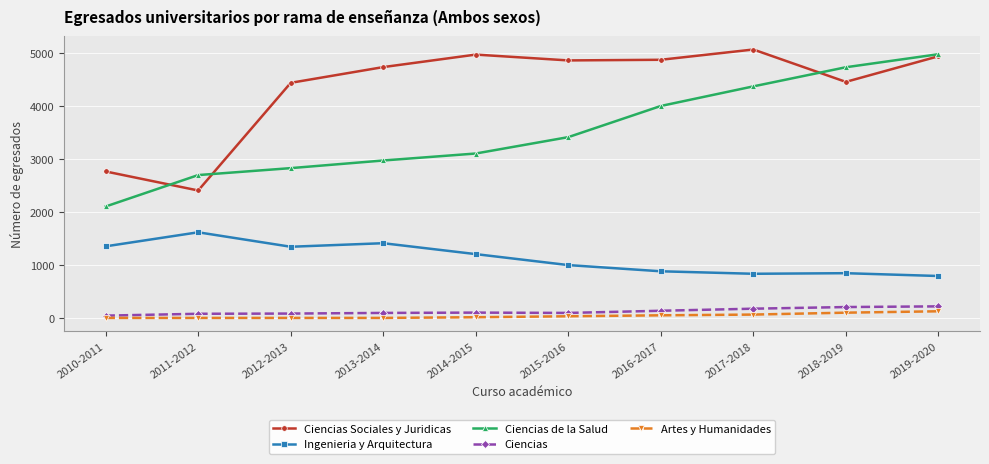

Which series changed the most between 2010-2011 and 2012-2013?

Ciencias Sociales y Juridicas